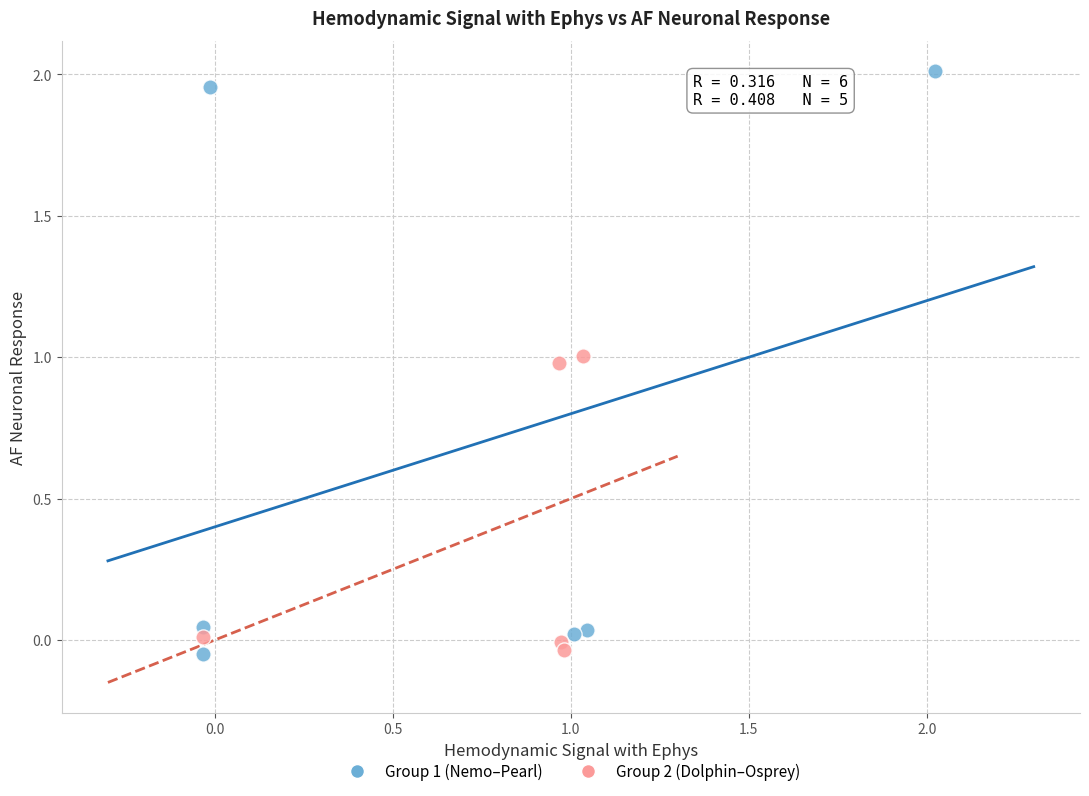

Which series contains the highest Y value?

Group 1 (Nemo–Pearl)